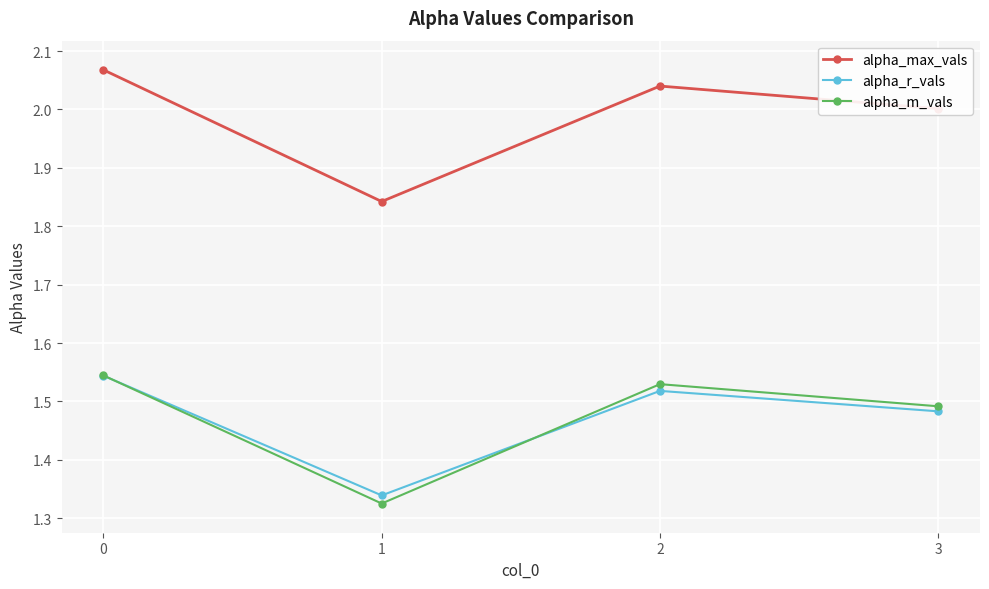

What is the total value across all series at 1?

4.5